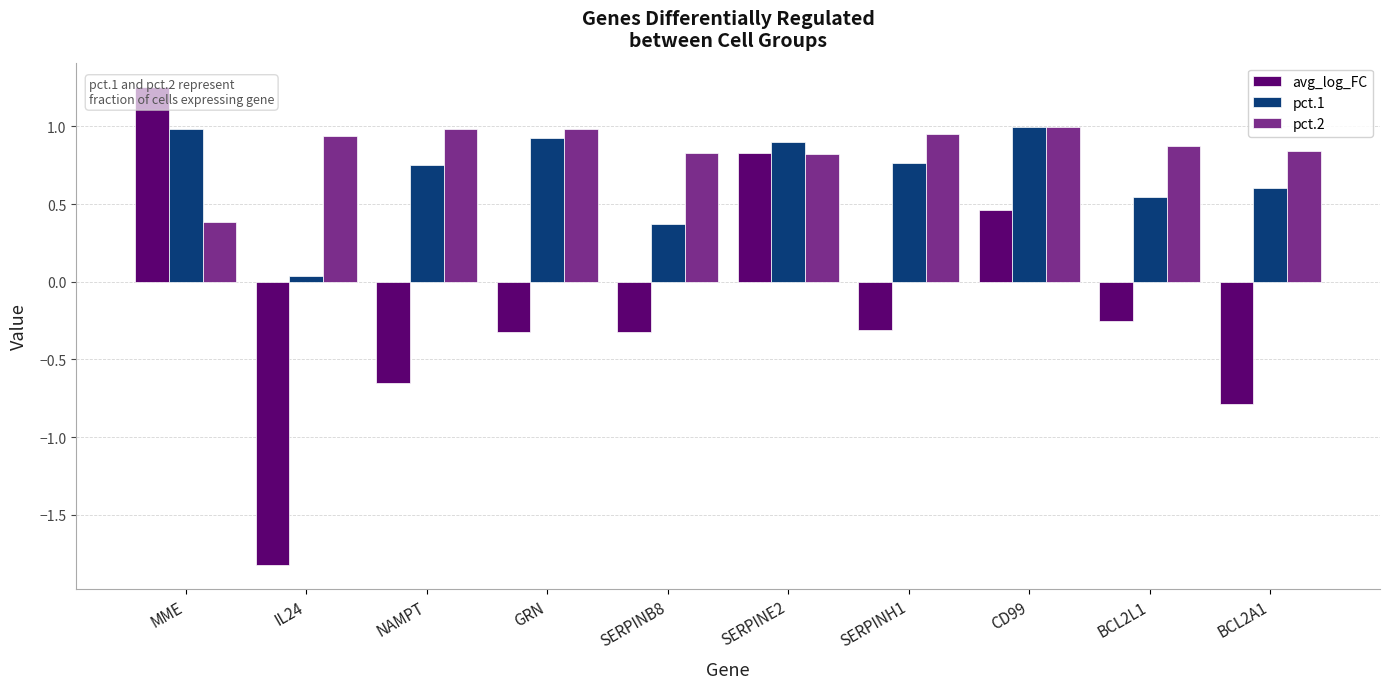

What is the sum of all pct.2 values?

8.6